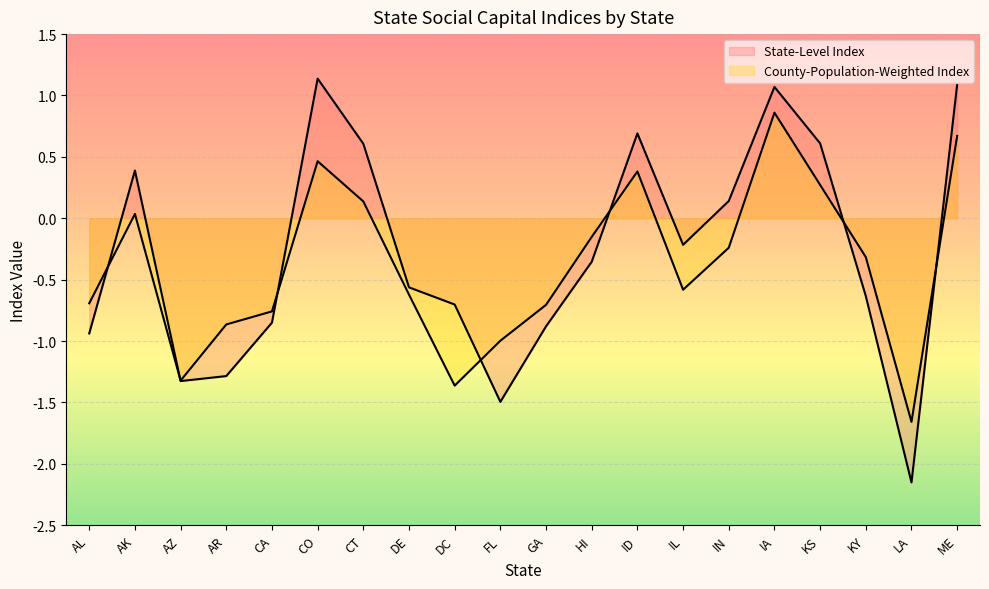

Where do County-Population-Weighted Index and State-Level Index first cross each other?

AL and AK